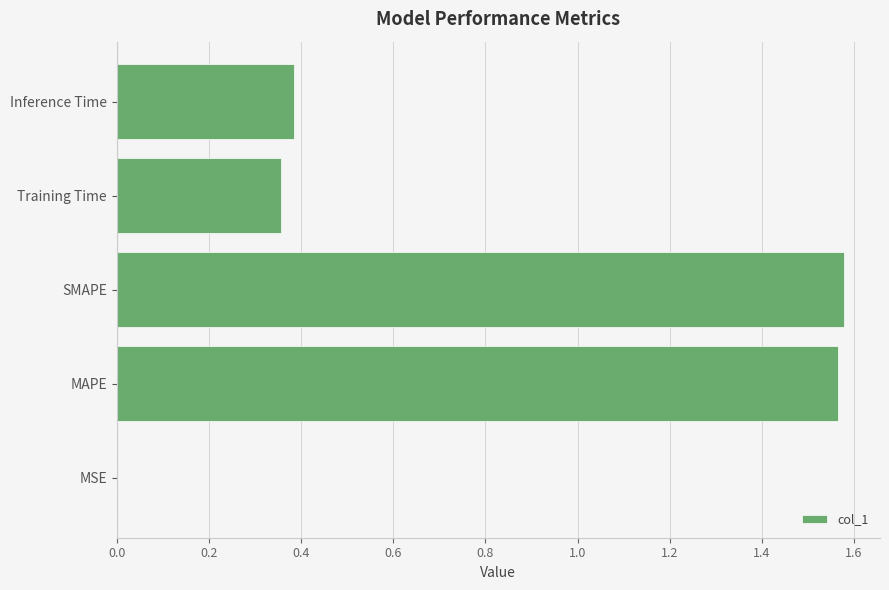

Count the number of categories in the chart.

5